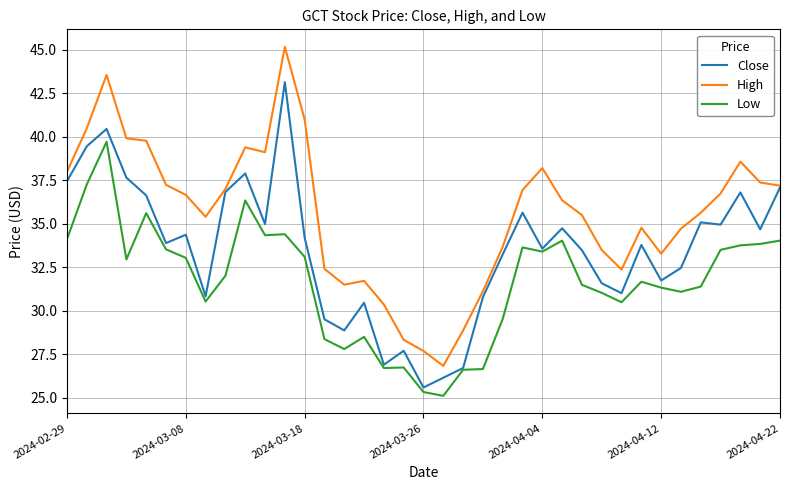

True or false: Low and High intersect in this chart.

False